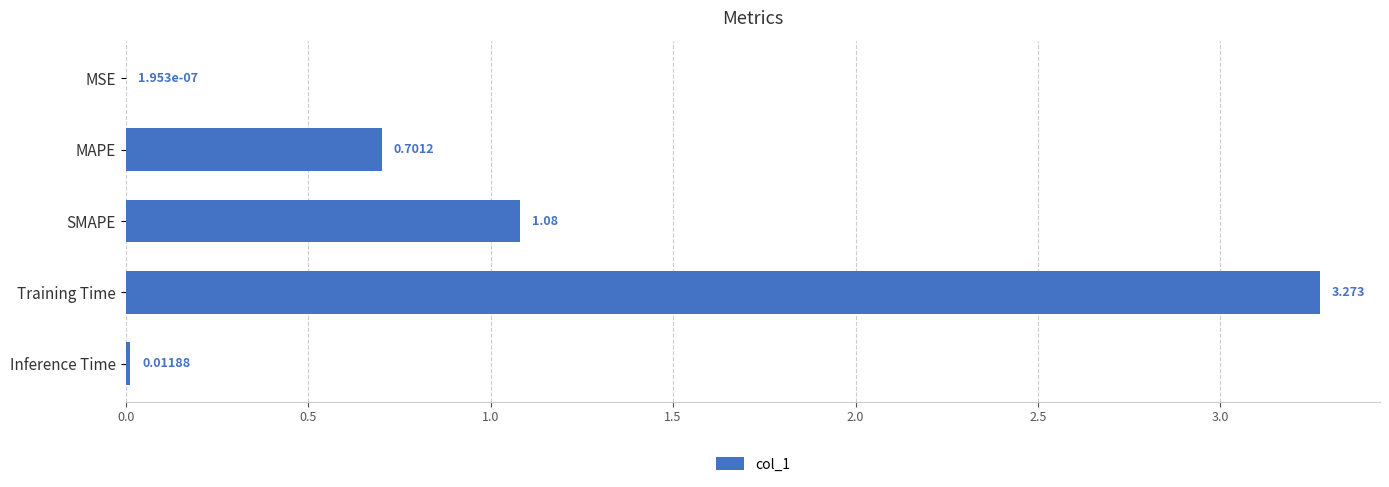

Are the bars horizontal?

Yes